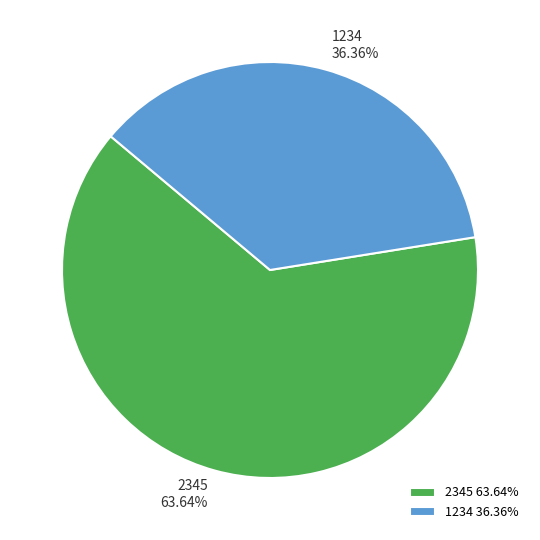

To the nearest percent, what is the average slice percentage?

50%